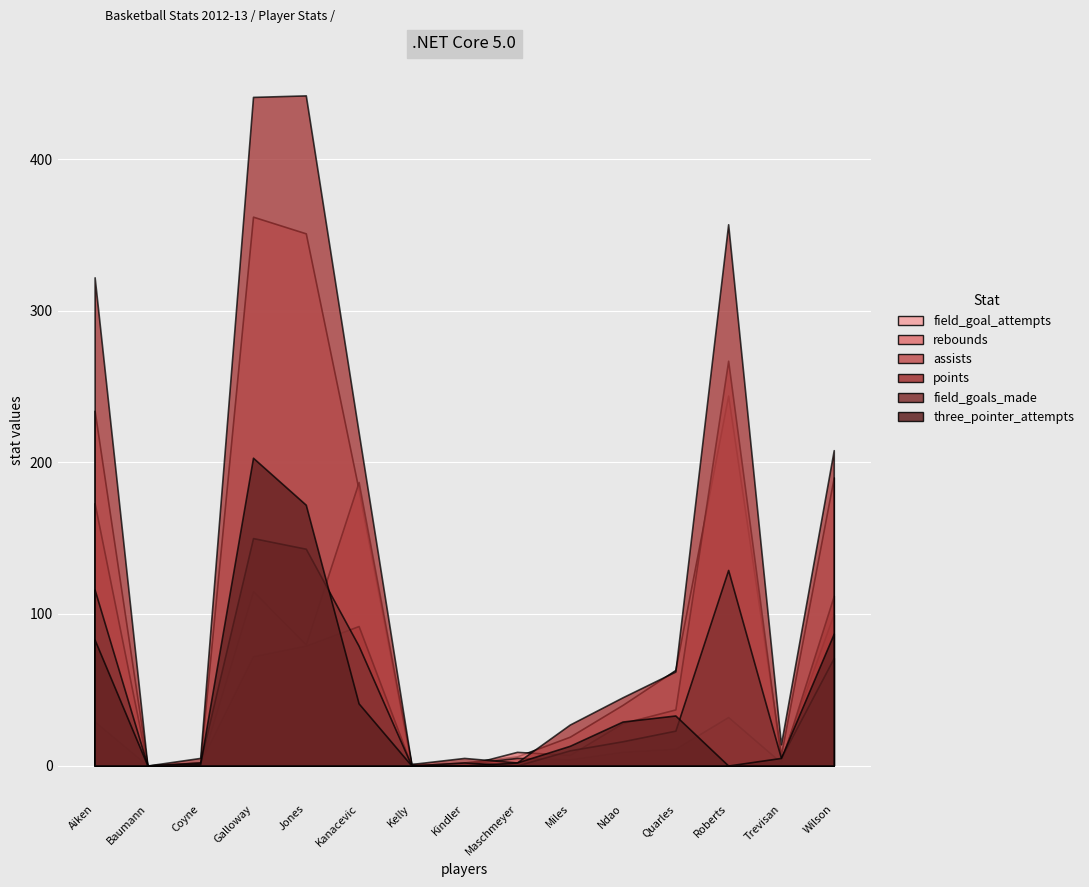

True or false: points has a value of 5 at Kindler.

True